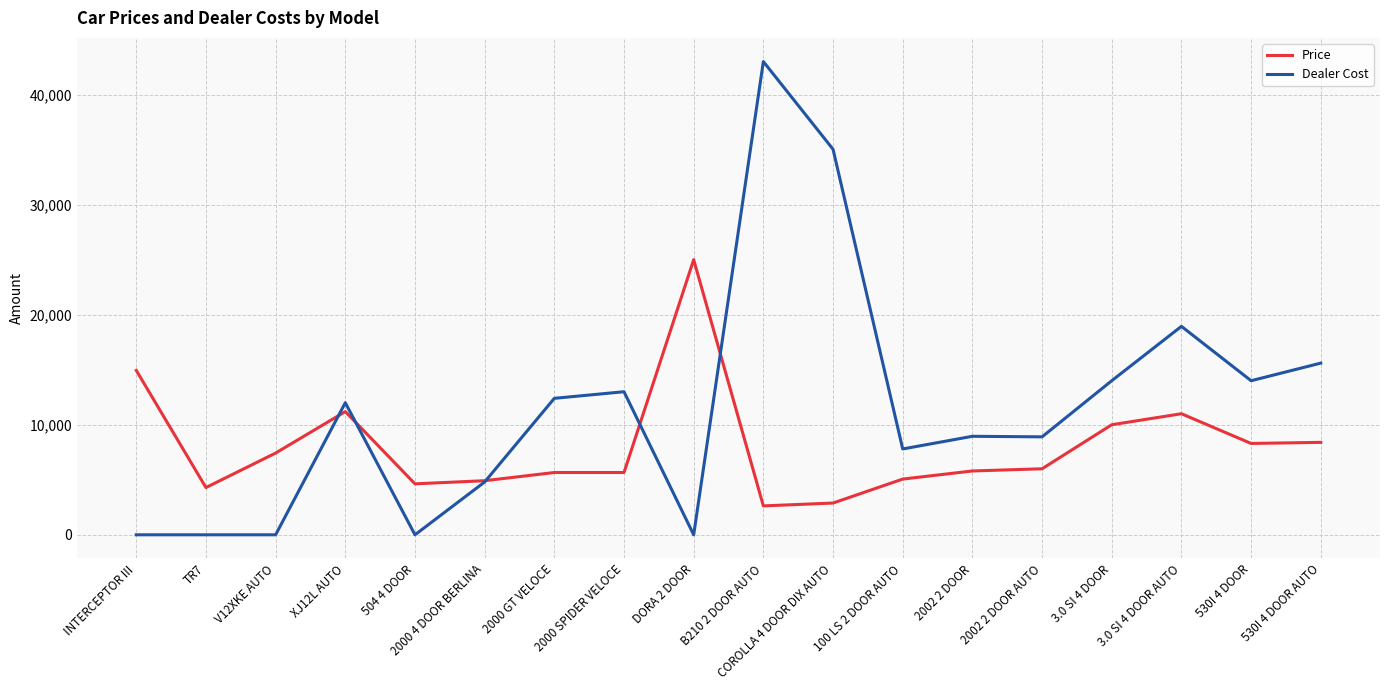

The value of Price at 3.0 SI 4 DOOR is 14349. True or false?

False